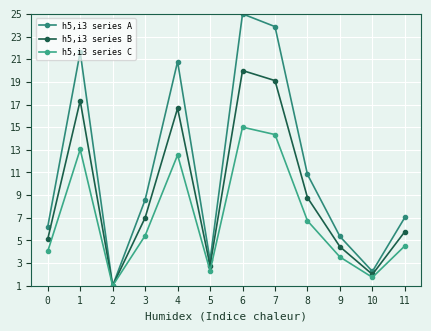

How many data points in h5,i3 series B are above 7?

6